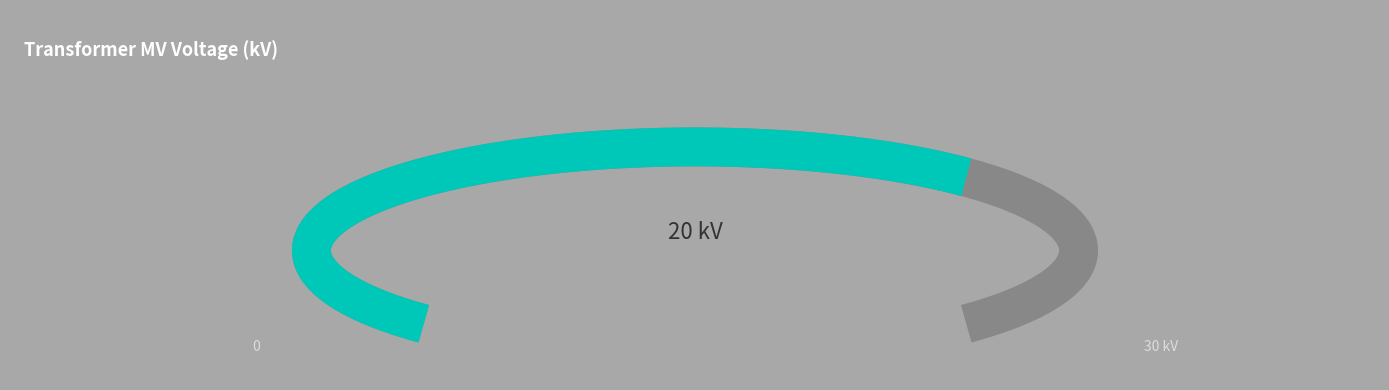

What percentage is the 63/25/38 MVA 110/20/10 kV slice, to the nearest percent?

67%